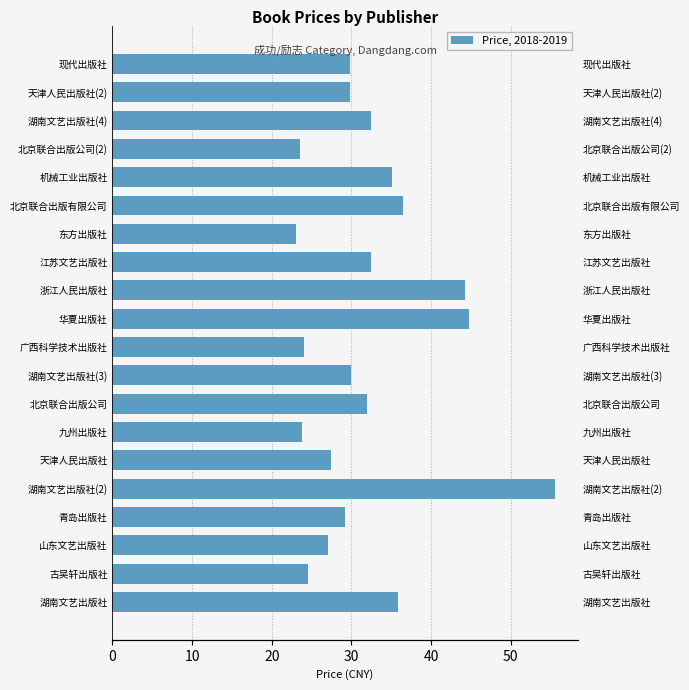

What is the change in value from 山东文艺出版社 to 天津人民出版社(2)?

+2.8